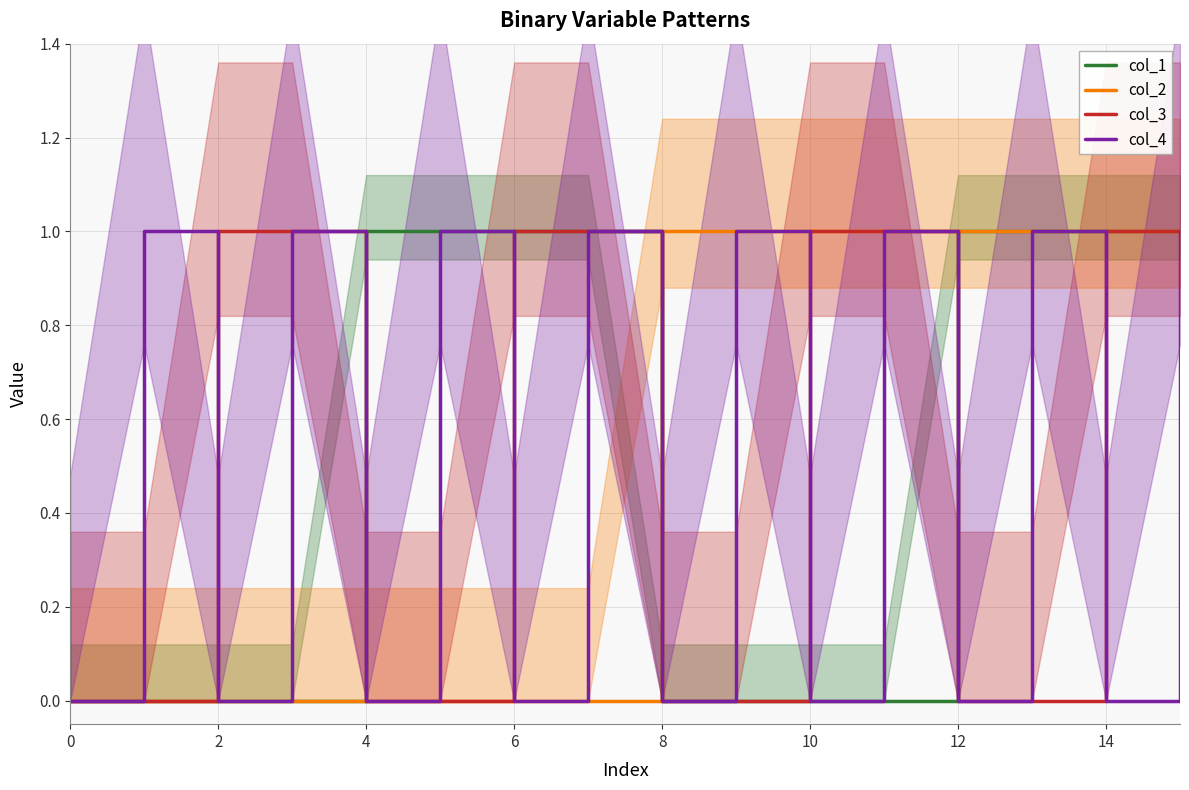

True or false: col_3 and col_2 intersect in this chart.

True